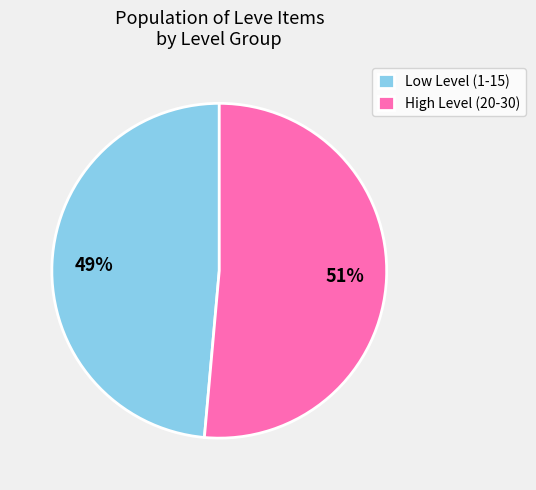

To the nearest percent, what is the average slice percentage?

50%